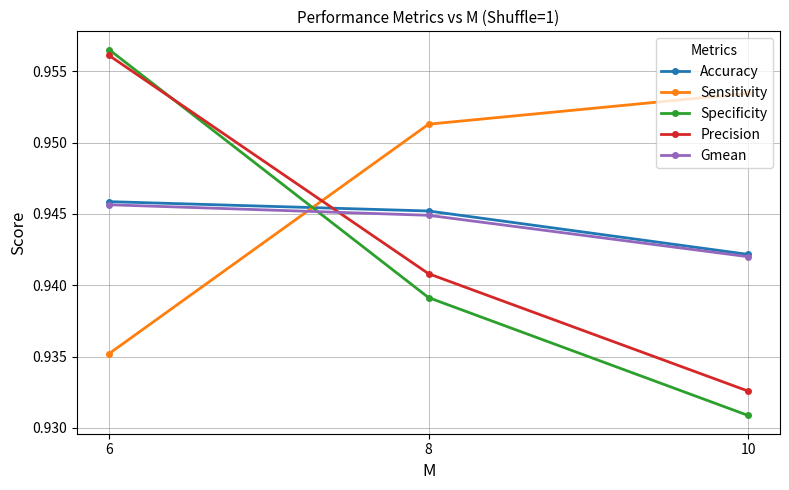

Which category has the highest value in the Gmean series?

6